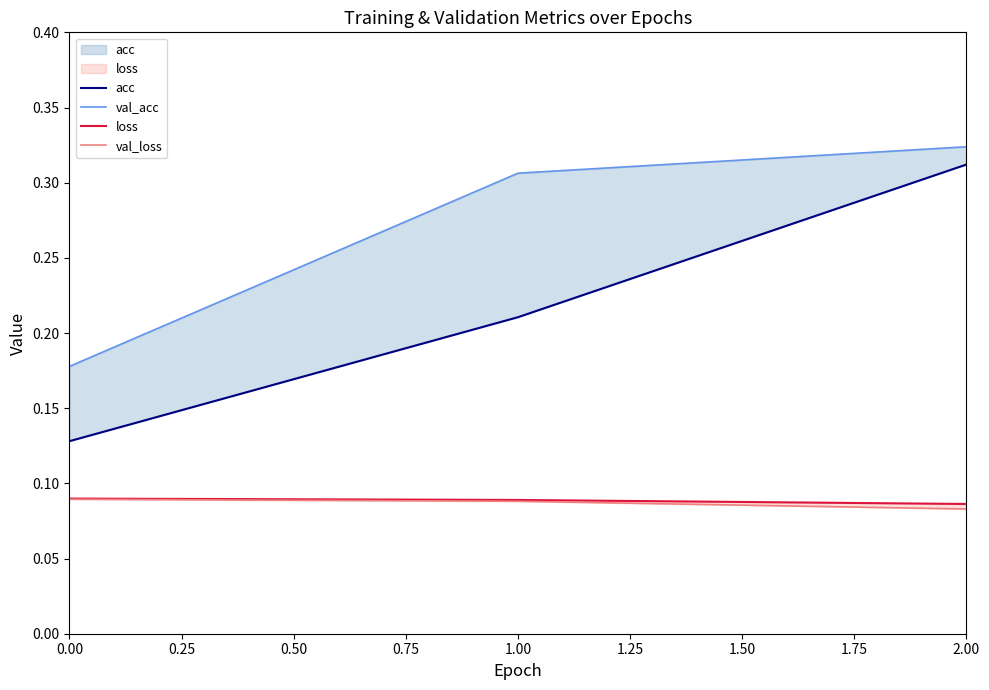

Does the chart display data point markers on the line(s)?

No